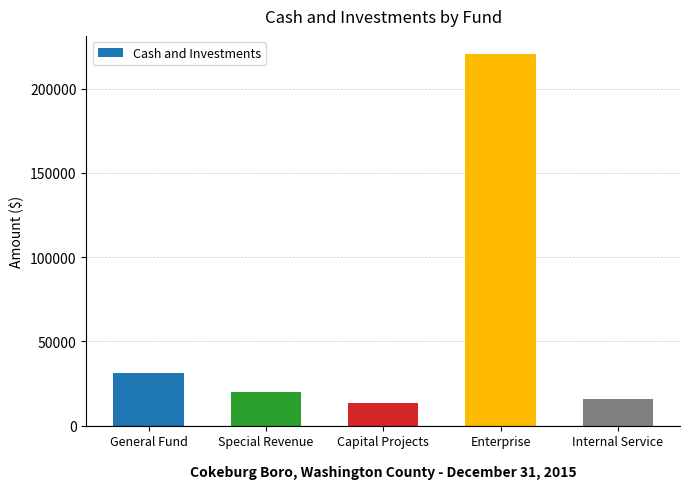

What is the label of the 5th bar from the right?

General Fund